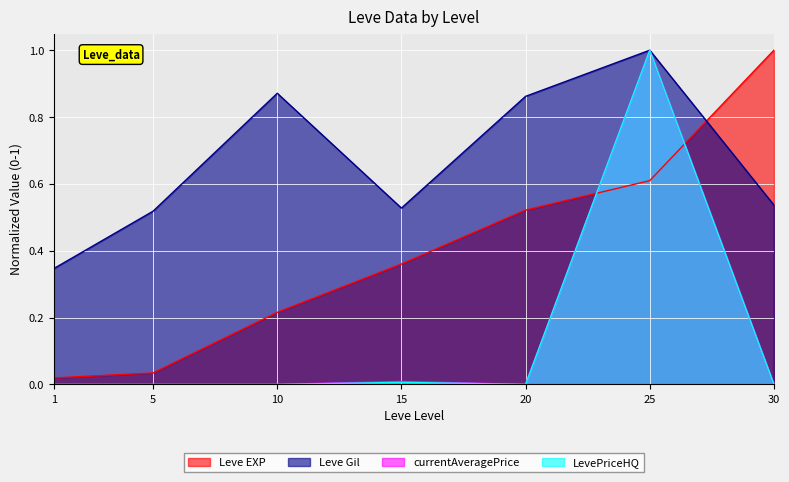

What is the average value of the Leve Gil series?

0.7